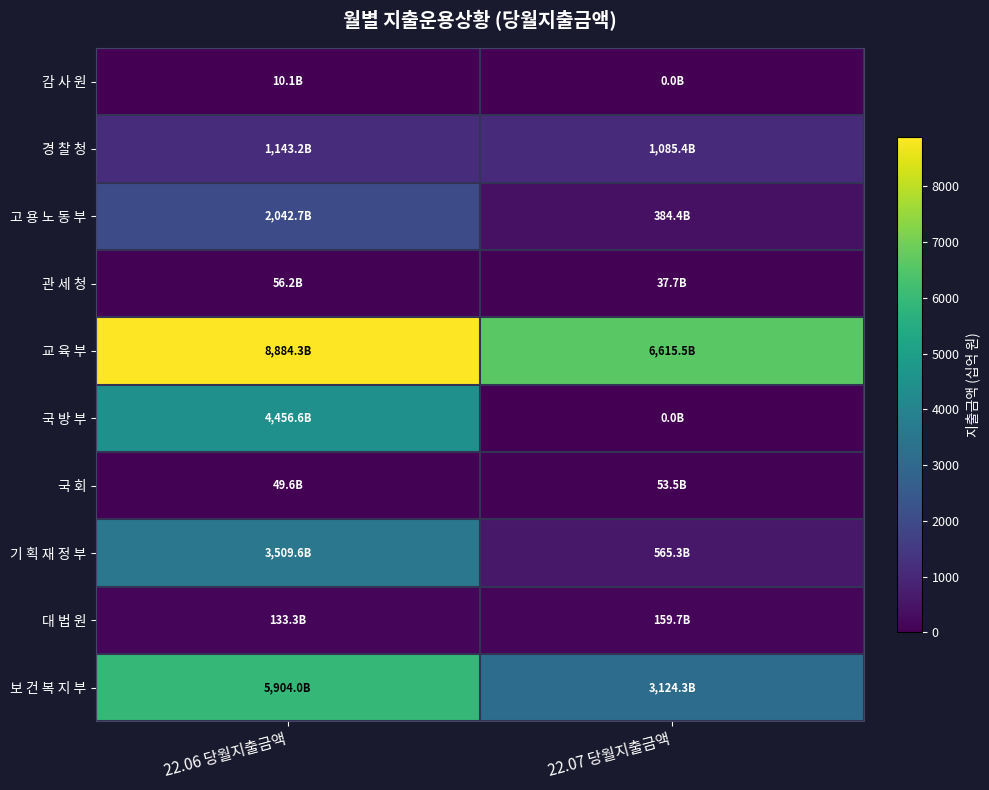

How many distinct data groups are displayed?

10